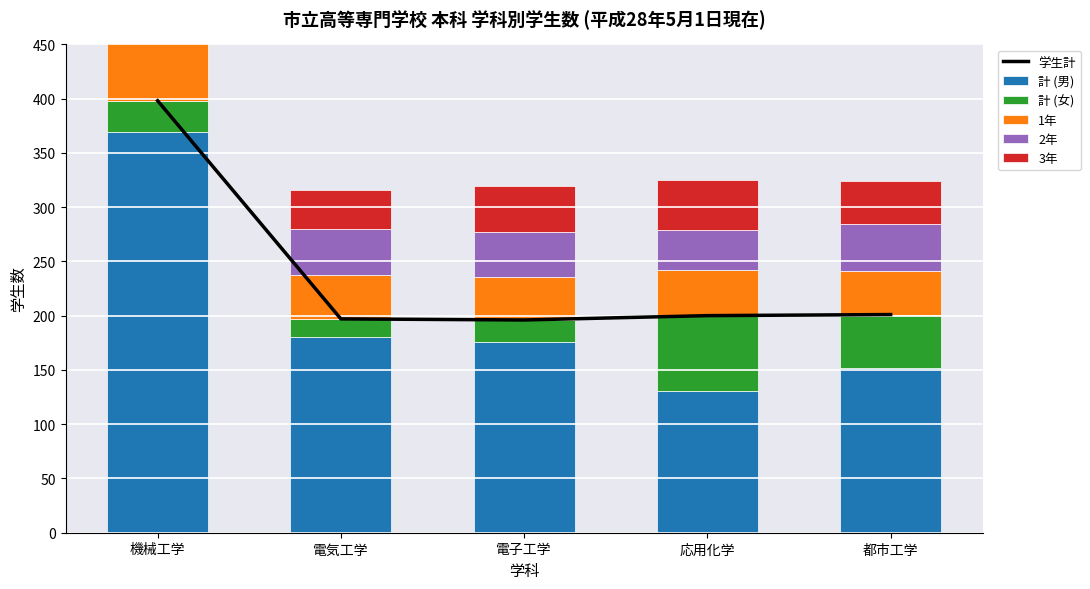

What position from the right is 応用化学?

2